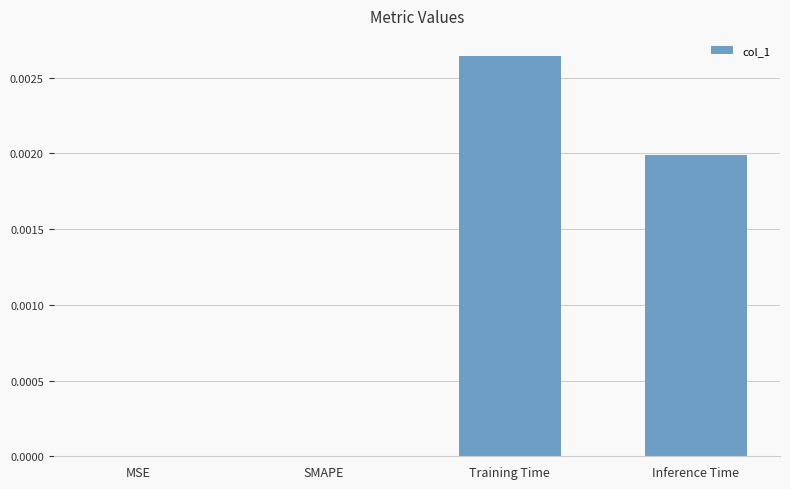

Which has a higher value, SMAPE or Inference Time?

Inference Time